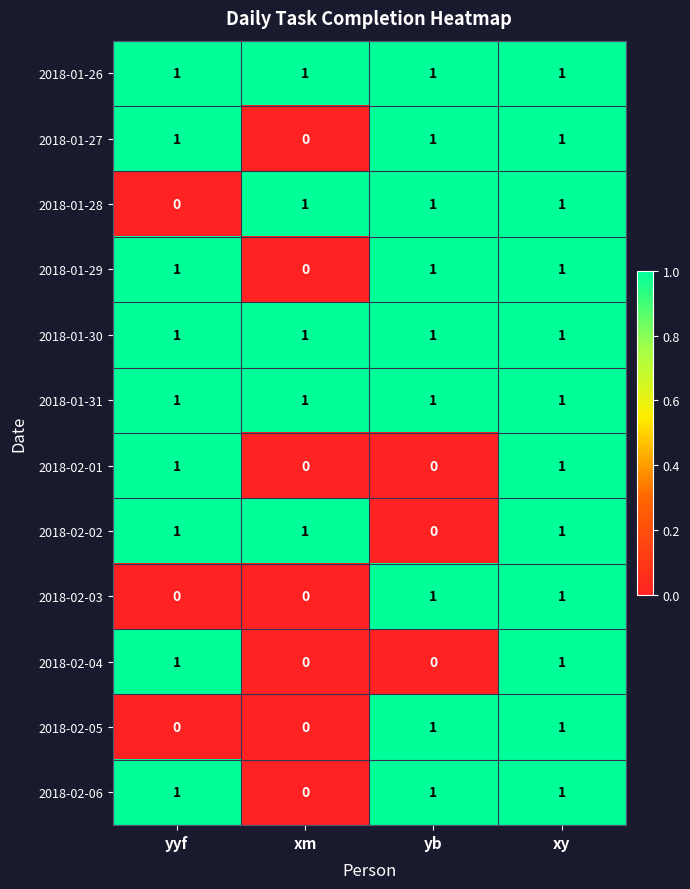

True or false: 2018-01-27 has a value of 2 at xy.

False